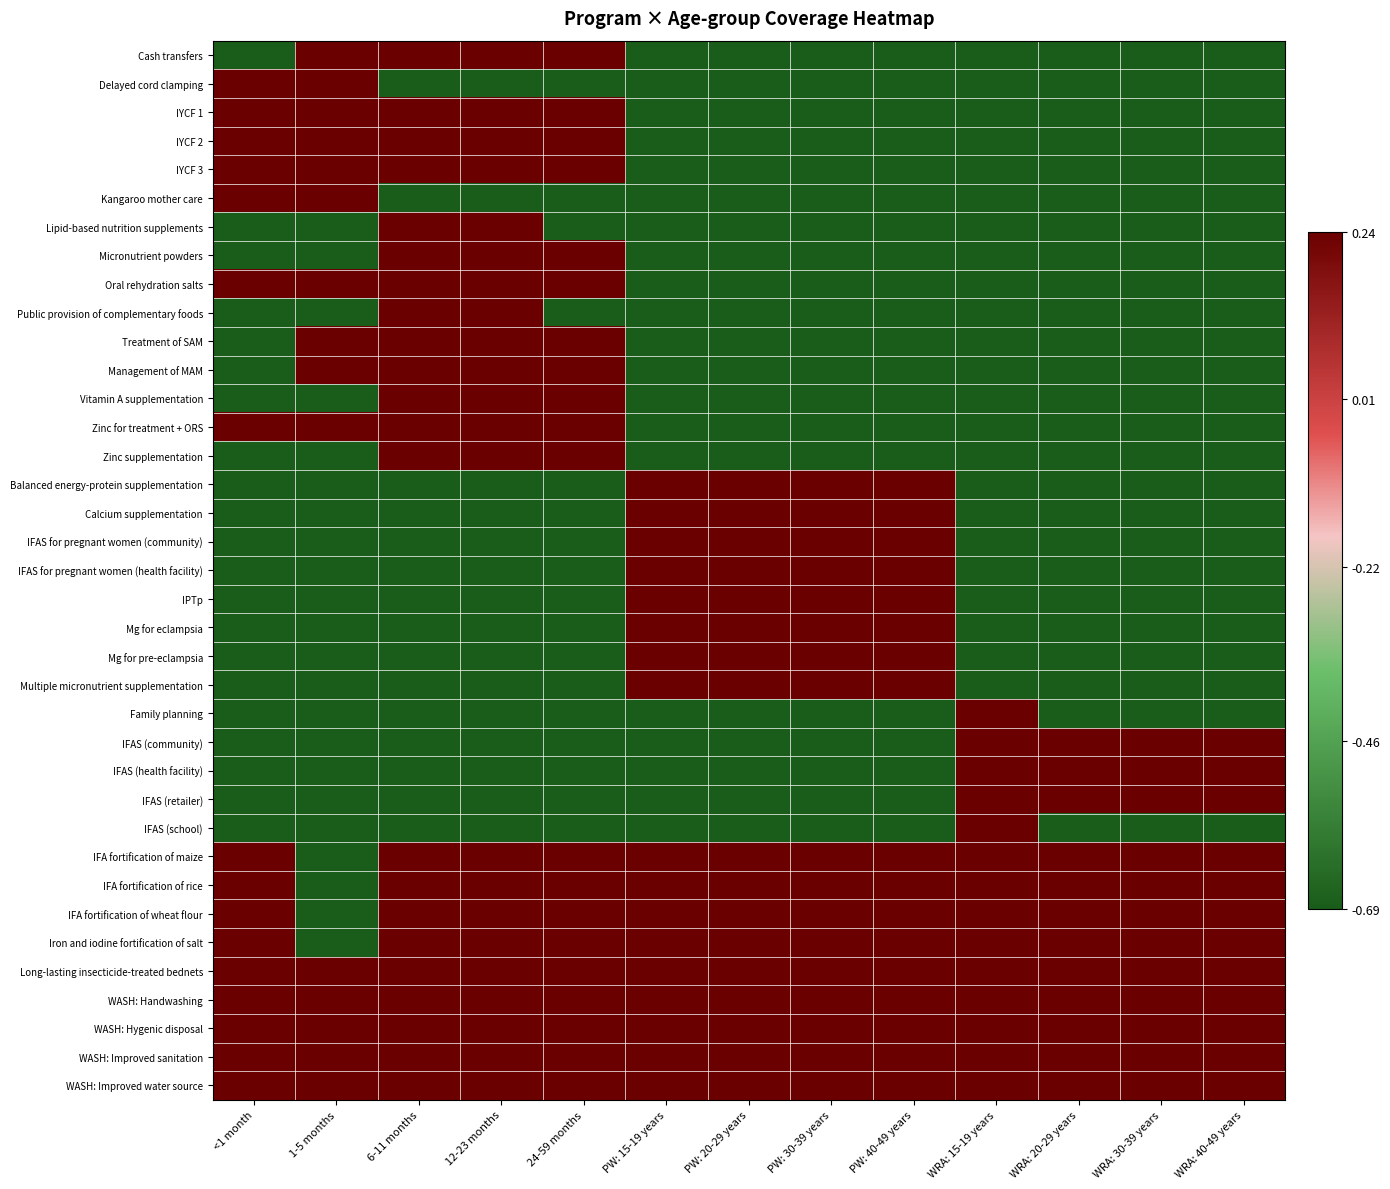

What is the maximum value shown in the chart?

0.2